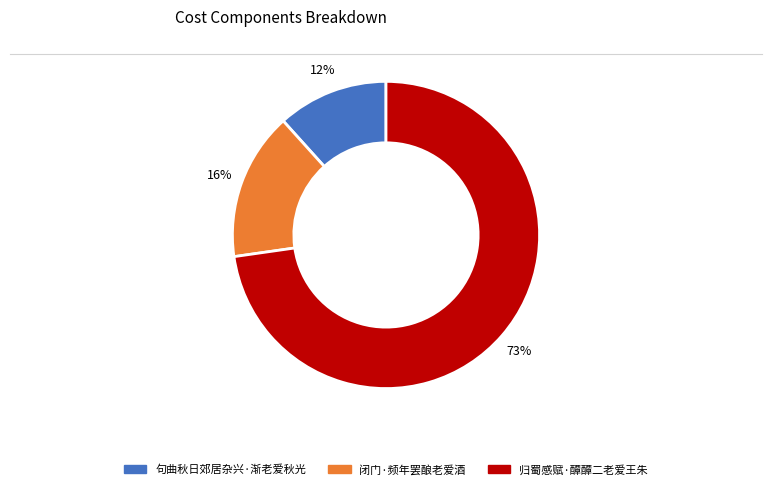

Does any single category account for the majority?

Yes